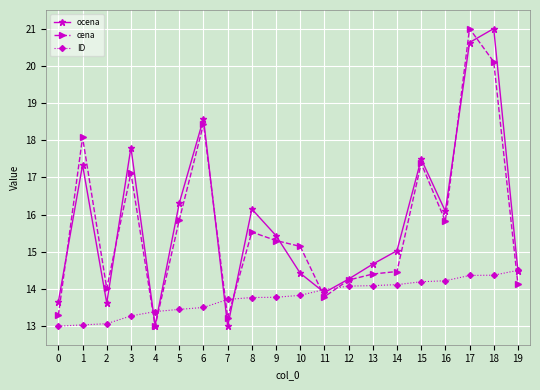

How many data points does each series have?

20